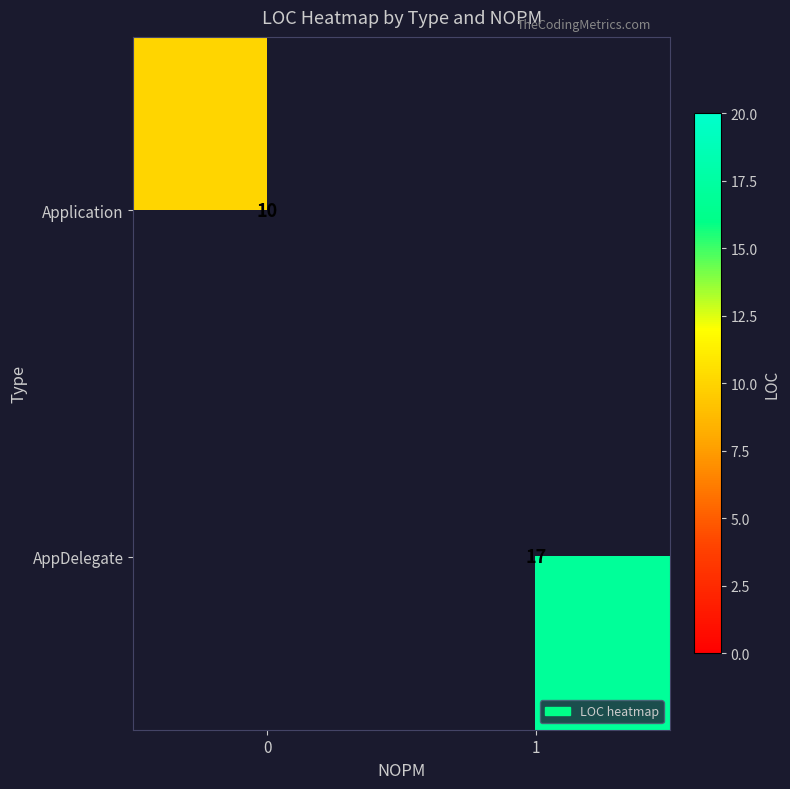

The Application series shows 10 at 0. True or false?

True